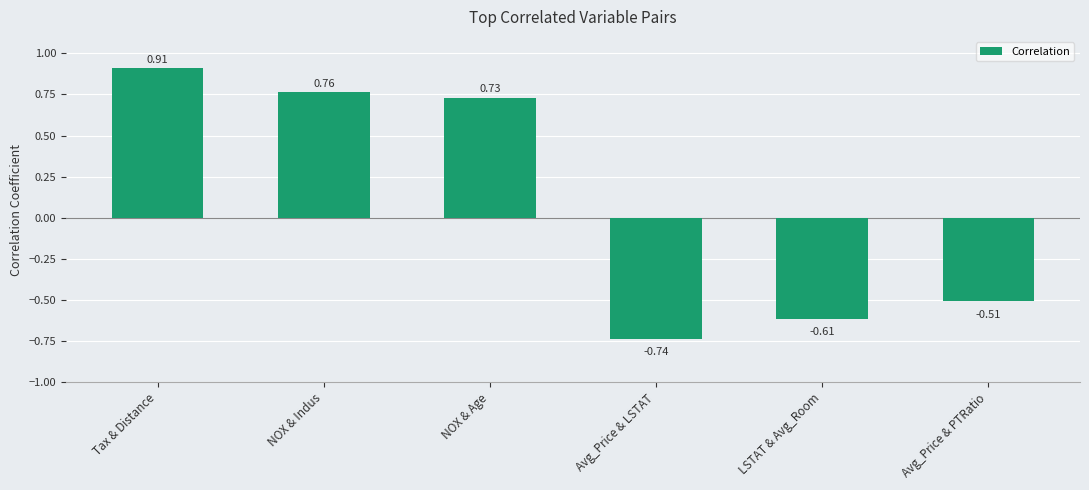

Rank the categories by value from lowest to highest.

Avg_Price & LSTAT, LSTAT & Avg_Room, Avg_Price & PTRatio, NOX & Age, NOX & Indus, Tax & Distance